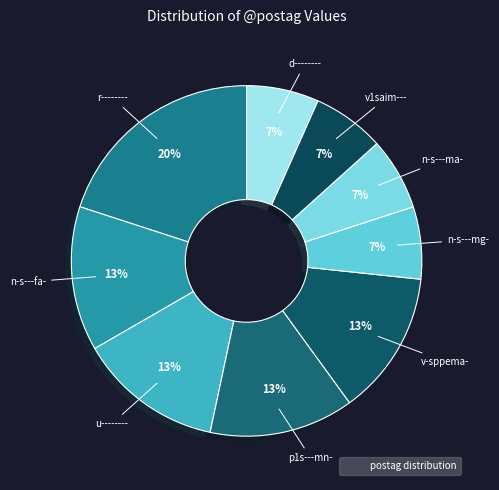

Which slice is the largest?

r--------